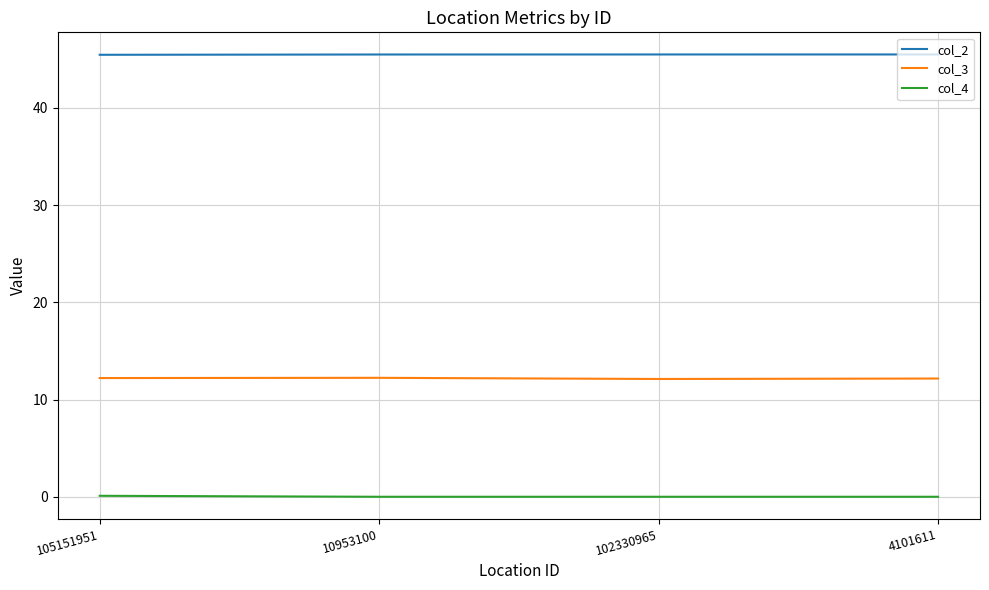

At 10953100, list the series in order from smallest to largest.

col_4, col_3, col_2